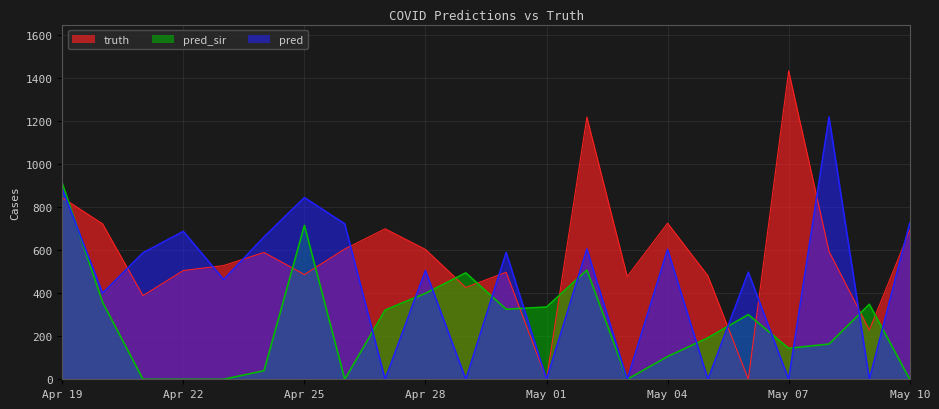

Reading left to right, list all the values displayed in this chart.

truth: 845.0	723.0	389.0	506.0	529.0	590.0	487.0	606.0	700.0	604.0	427.0	498.0	0.0	1220.0	478.0	726.0	481.0	0.0	1435.0	595.0	229.0	693.0
pred_sir: 912.3	358.0	0.0	0.0	0.0	40.0	716.0	0.0	322.0	400.0	495.0	326.0	336.0	508.0	0.0	106.0	193.0	301.0	144.0	164.0	349.0	0.0
pred: 885.5	401.0	588.0	688.0	464.0	662.0	845.0	723.0	0.0	506.0	0.0	590.0	0.0	606.0	0.0	604.0	0.0	498.0	0.0	1220.0	0.0	726.0